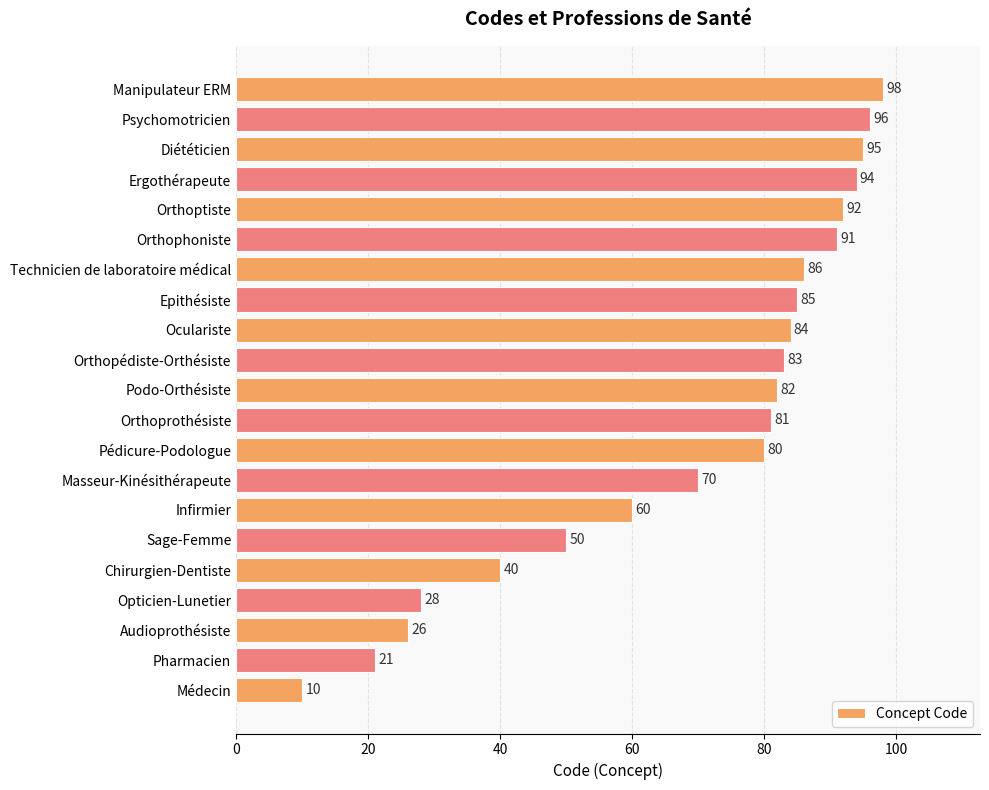

Are the bars grouped side by side (vs. stacked)?

No